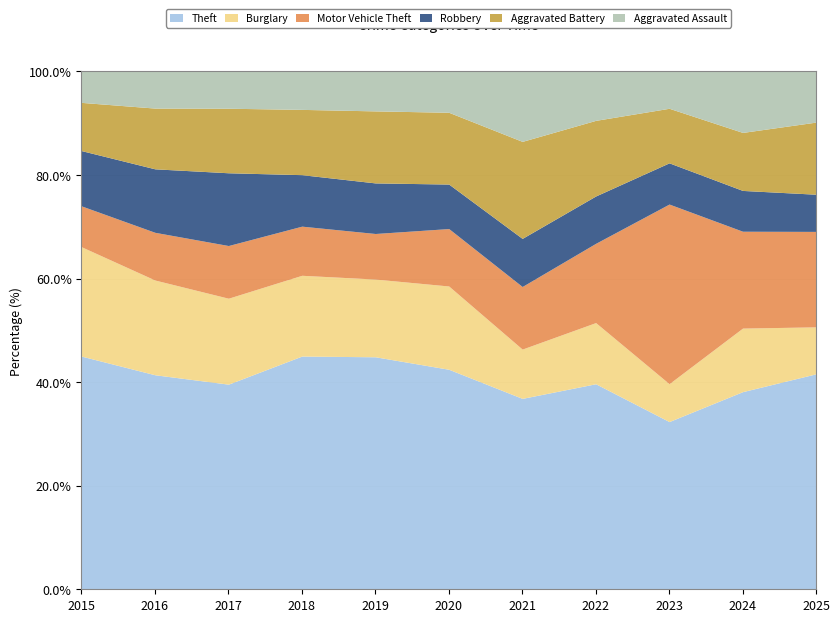

Which series ends up on top after the final intersection of Burglary and Aggravated Assault?

Aggravated Assault